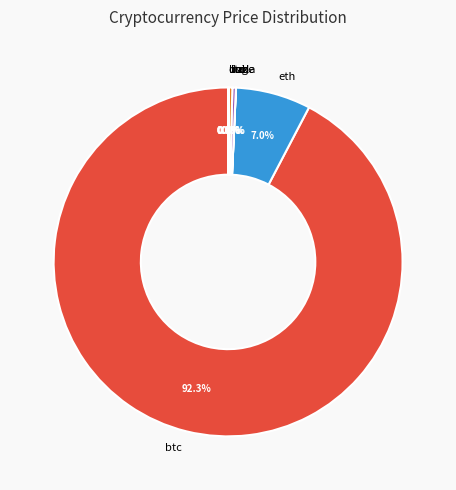

Which slice is the largest?

btc